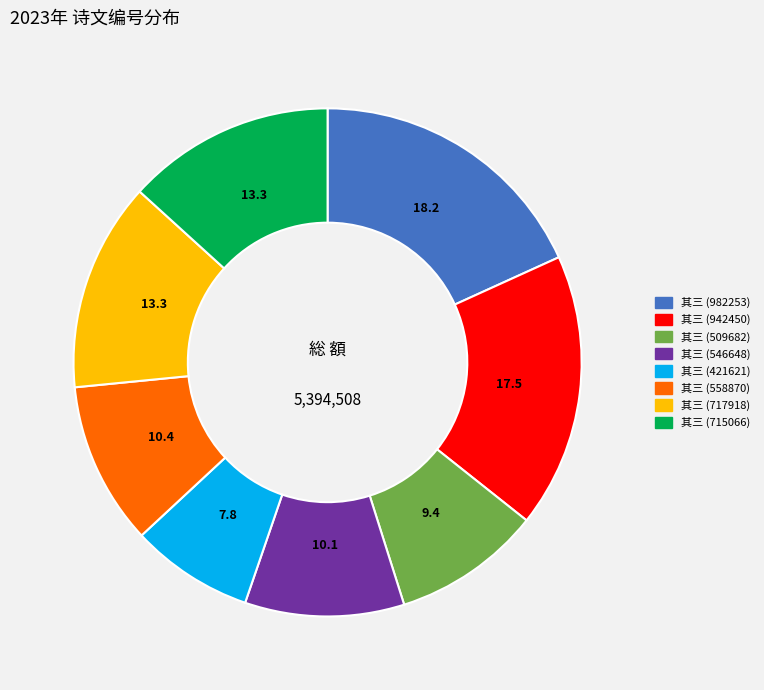

Does any single category account for the majority?

No